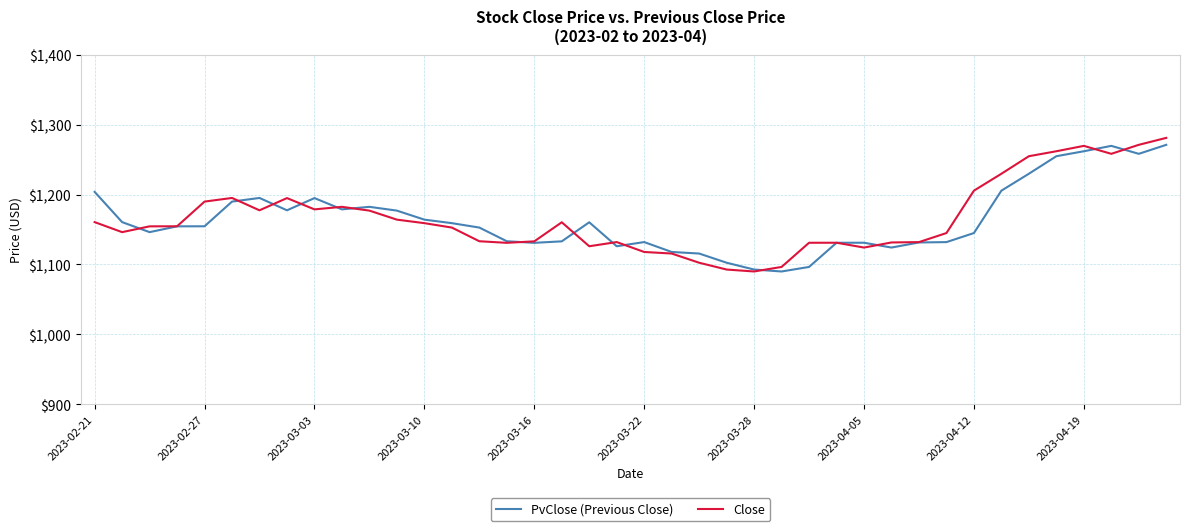

What is the smallest value displayed?

1090.0